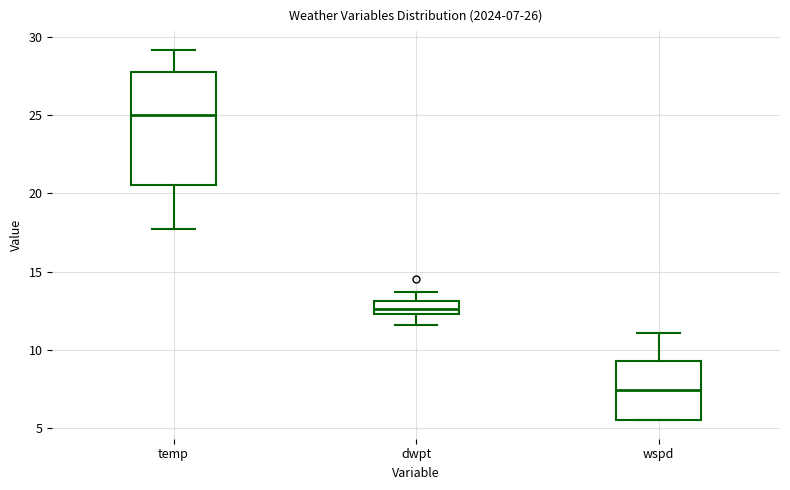

Which box is the tallest, from its lower edge to its upper edge?

temp